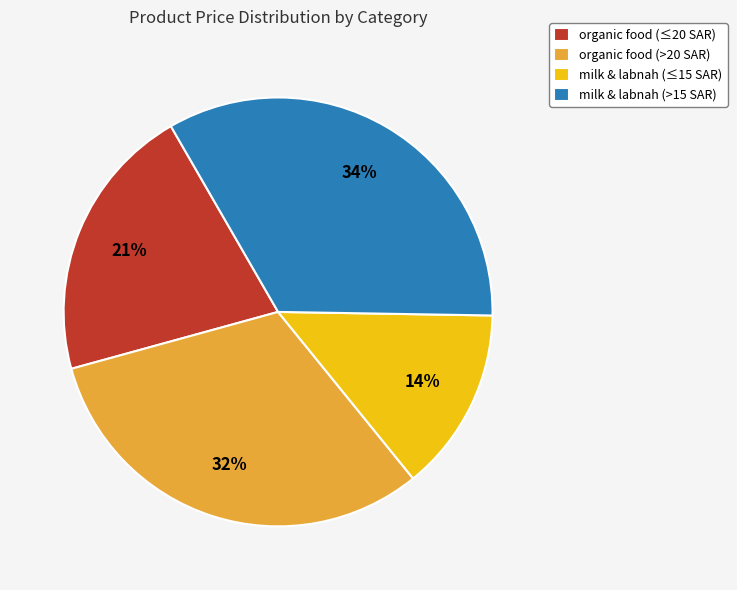

Count the number of slices in the pie.

4